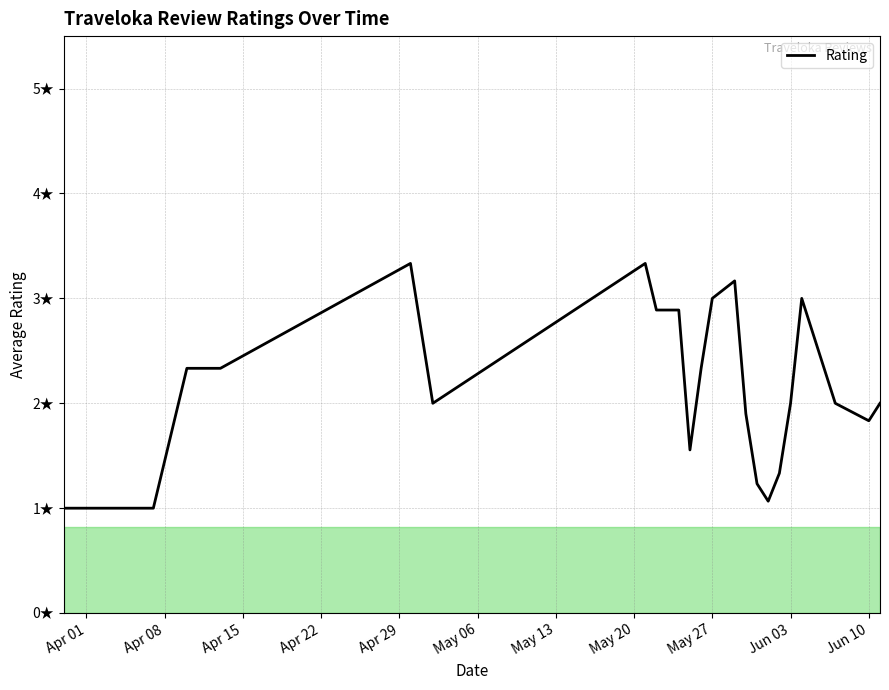

What is the sum of all values?

52.2